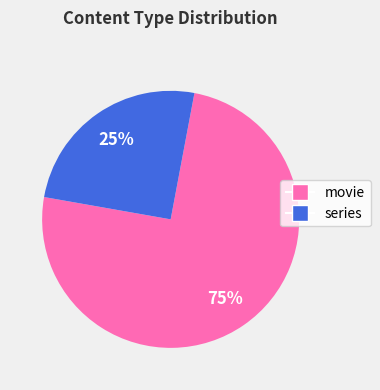

What is the smallest slice in the pie chart?

series